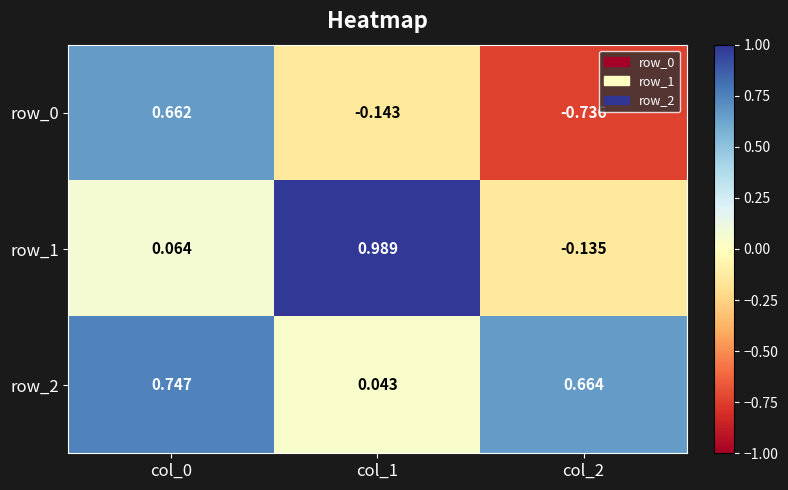

How many values in row_0 are above zero?

1